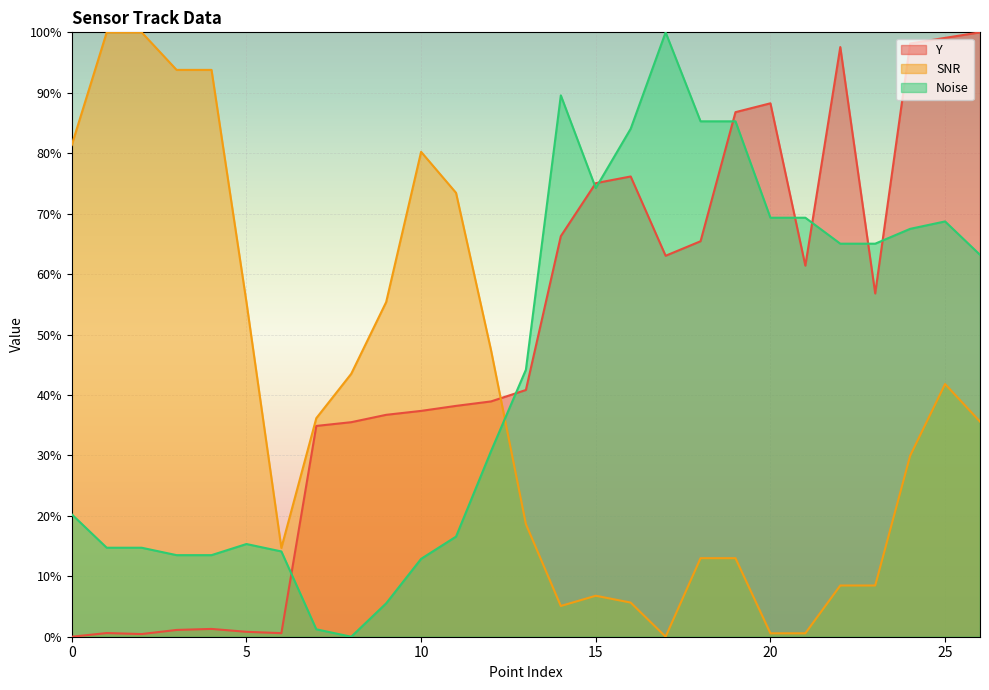

The value of SNR at 13 is 18.6. True or false?

True